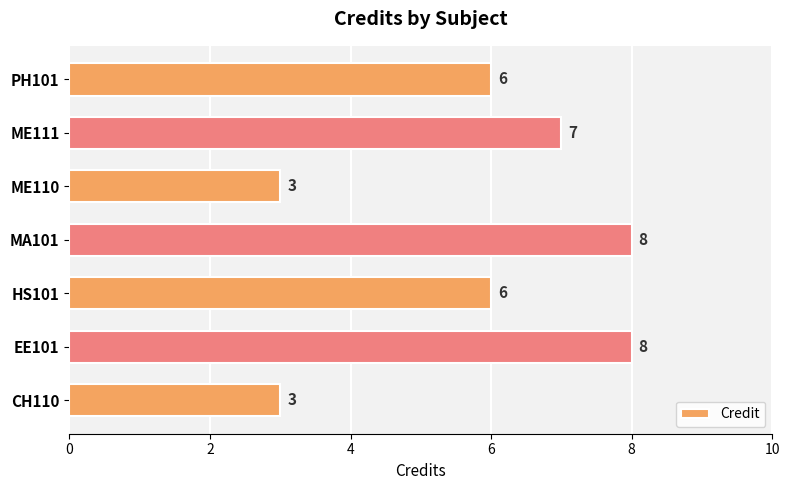

What is the greatest value displayed?

8